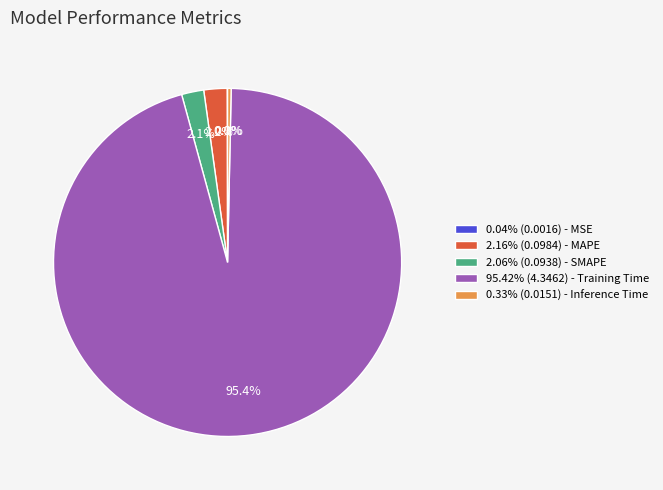

To the nearest percent, what is the difference between the largest and smallest slice percentages?

95%